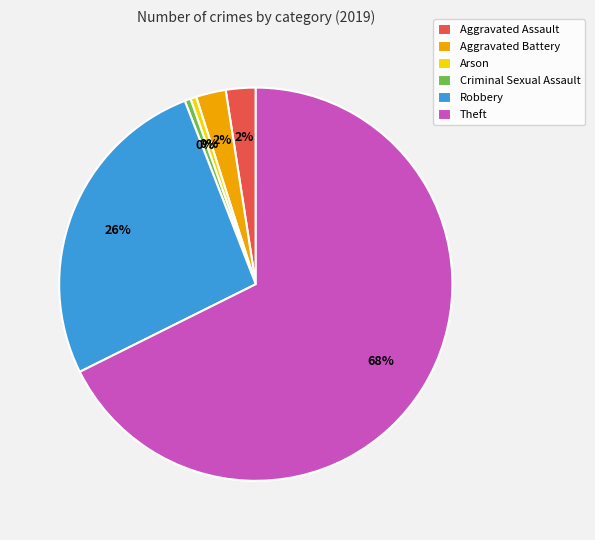

Is it true that Theft is 68% of the pie?

True